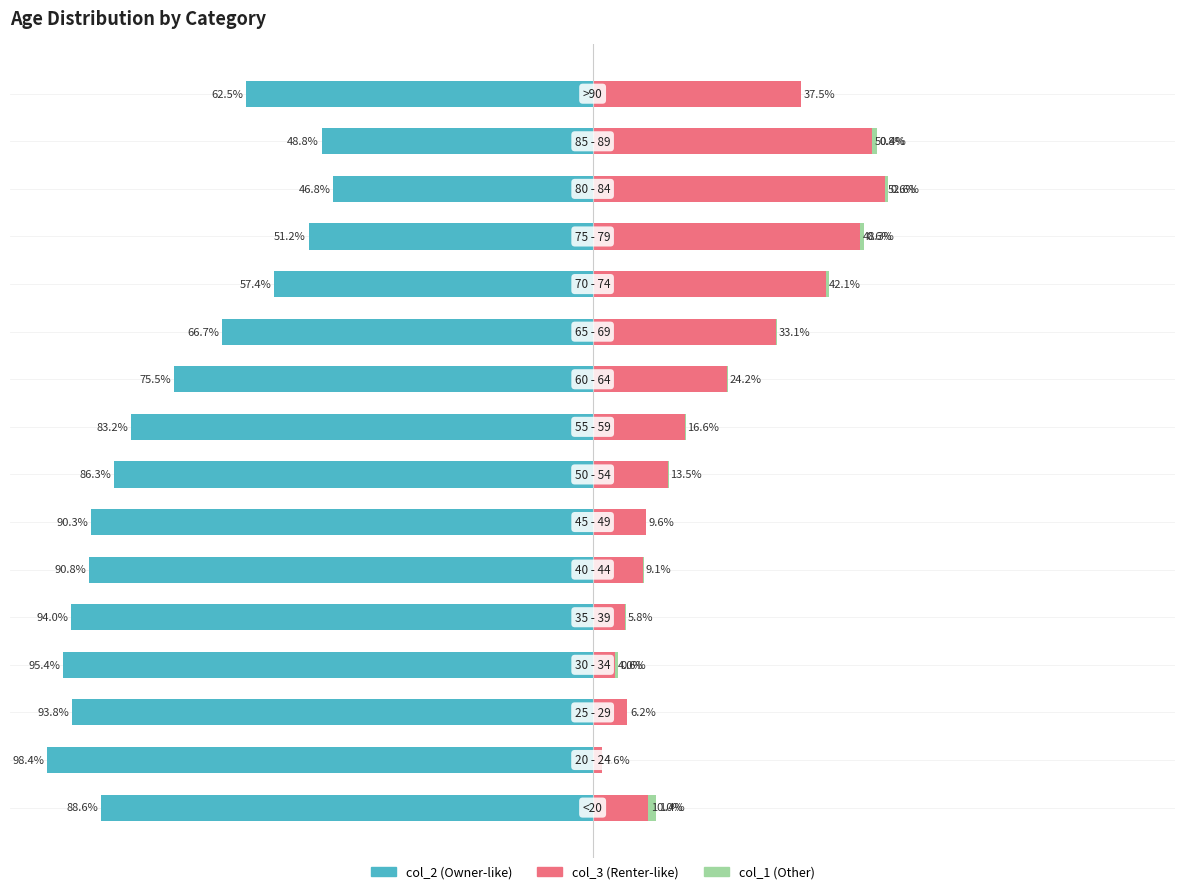

What is the difference between the maximum and minimum values in the col_2 series?

51.6